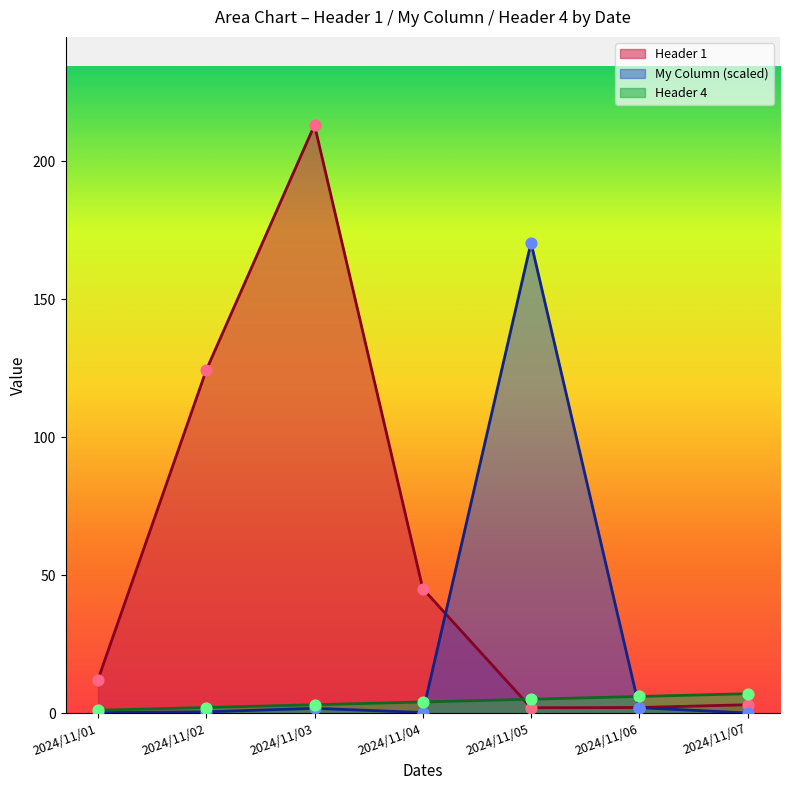

Which series has the largest total across all categories?

Header 1